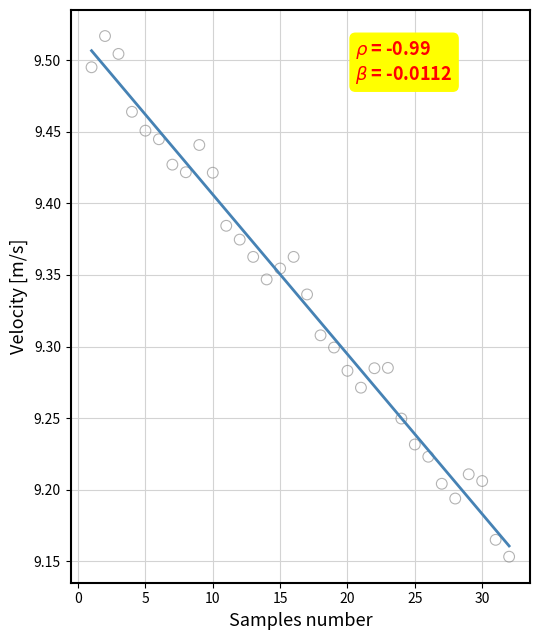

What is the range of X values (max minus min)?

31.0